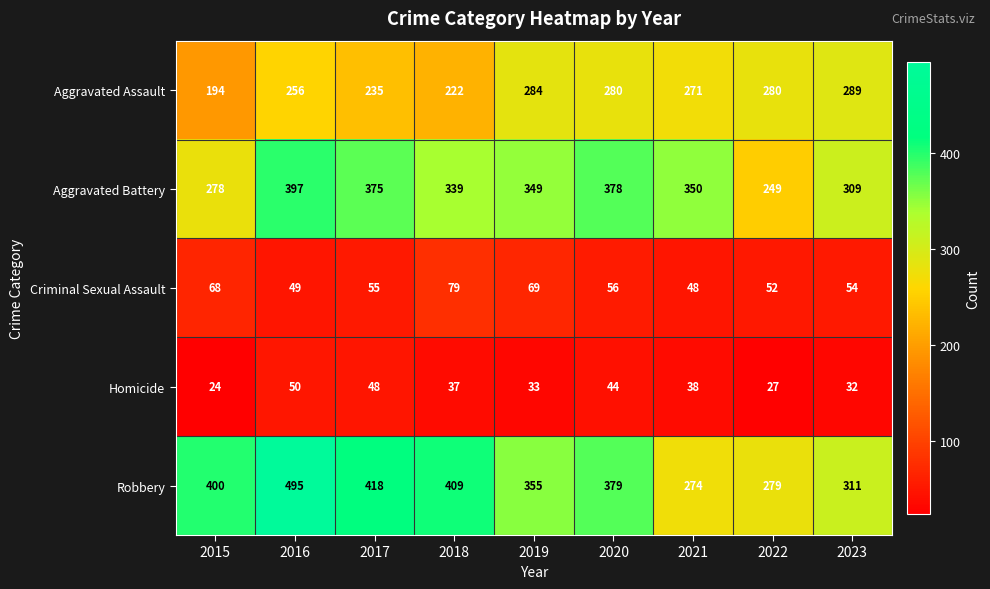

At 2016, list the series in order from largest to smallest.

Robbery, Aggravated Battery, Aggravated Assault, Homicide, Criminal Sexual Assault